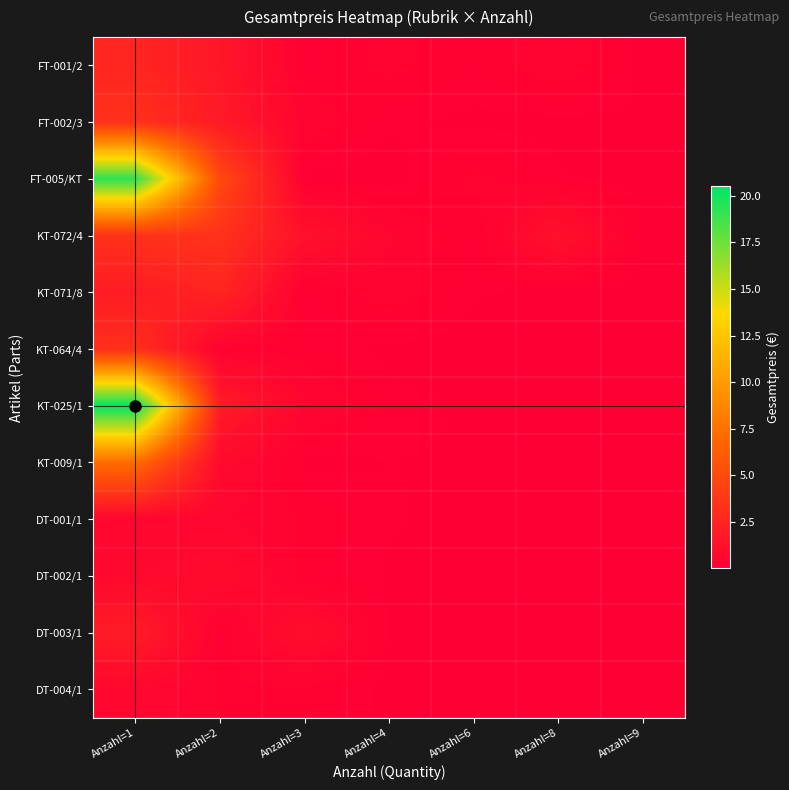

What is the difference between the highest and lowest values at Anzahl=1?

20.0